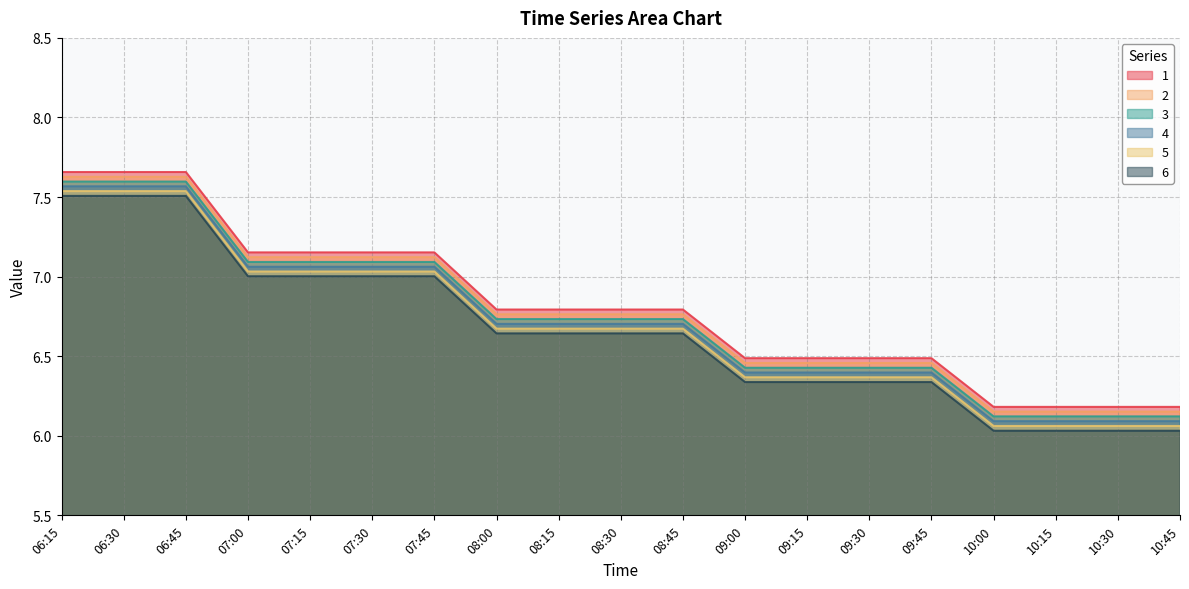

What is the maximum value shown in the chart?

7.7